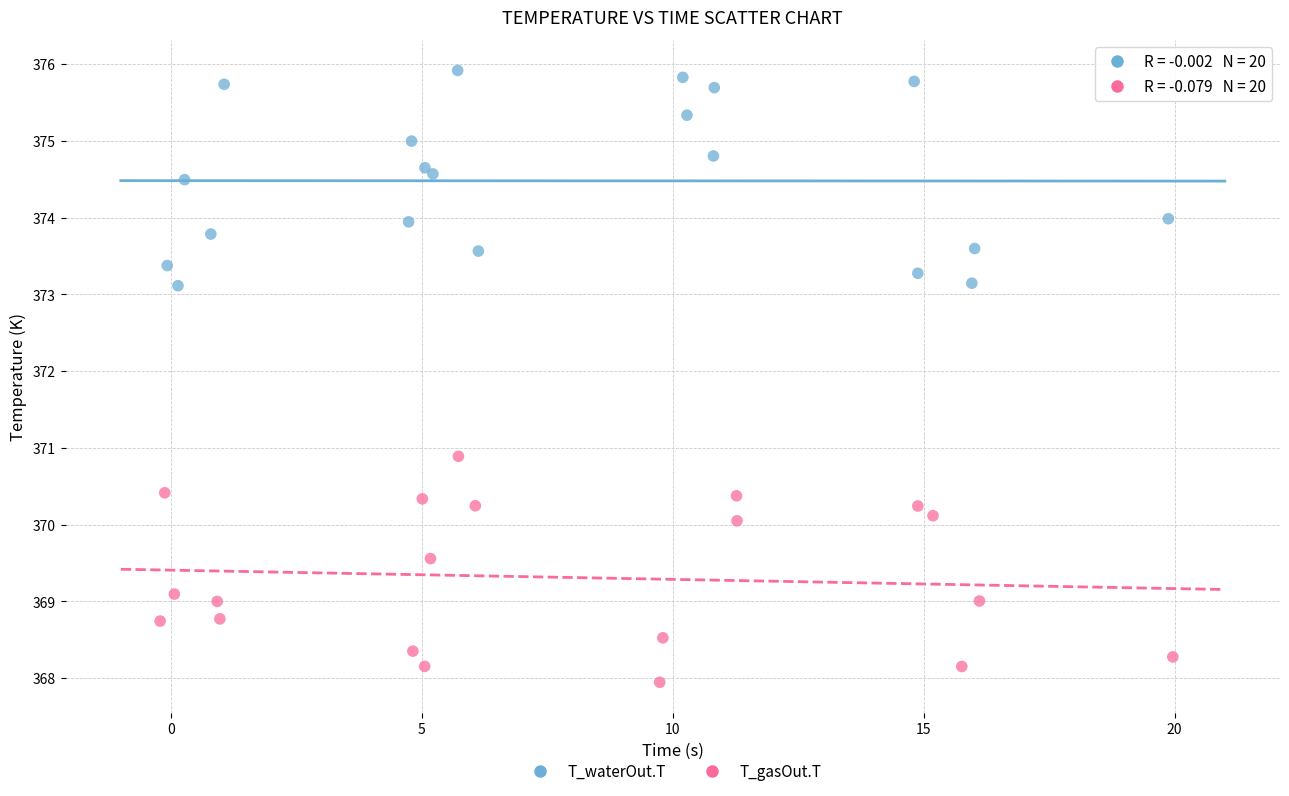

Which series reaches the minimum Y coordinate?

T_gasOut.T